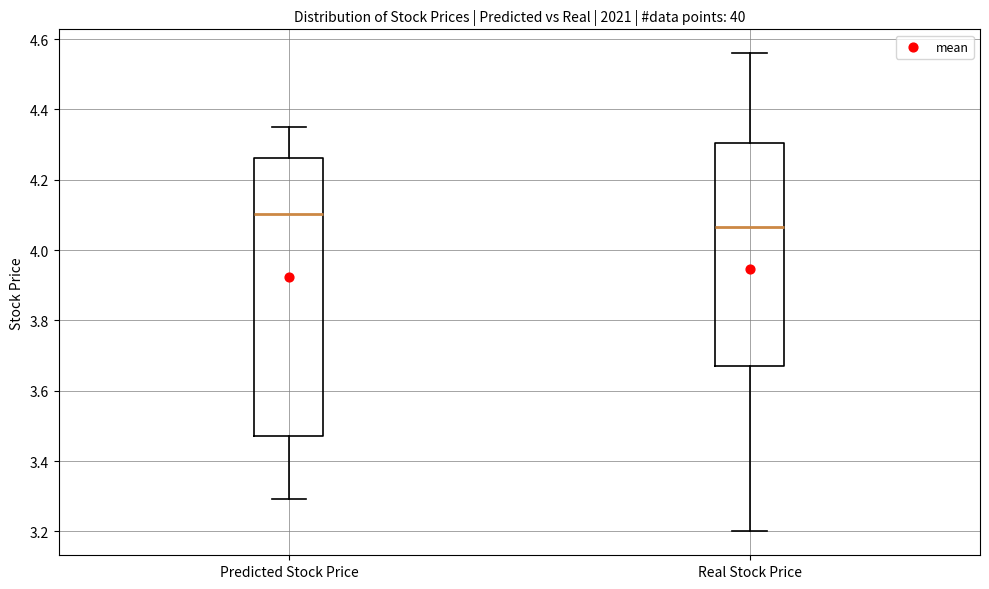

Reading left to right, transcribe this box plot: for each box, give where its median line is, the range the box spans, and where its two whiskers end, as read against the y-axis. The values are not printed on the chart, so give them approximately, as read against the axis.

Predicted Stock Price: median 4.10, box 3.48 to 4.26, whiskers 3.30 to 4.36
Real Stock Price: median 4.06, box 3.68 to 4.30, whiskers 3.20 to 4.56